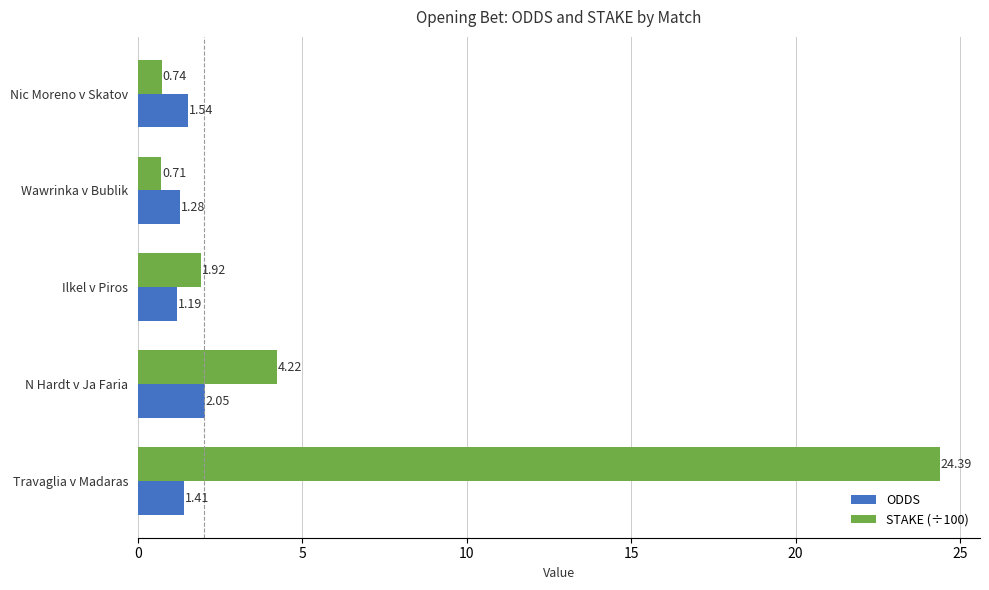

Rank the series by their average value, from lowest to highest.

ODDS, STAKE (÷100)